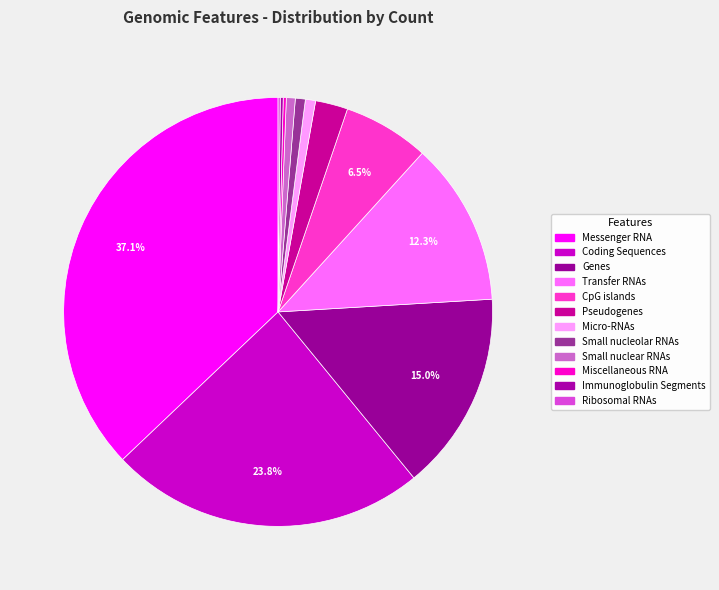

How many slices are in this pie chart?

12